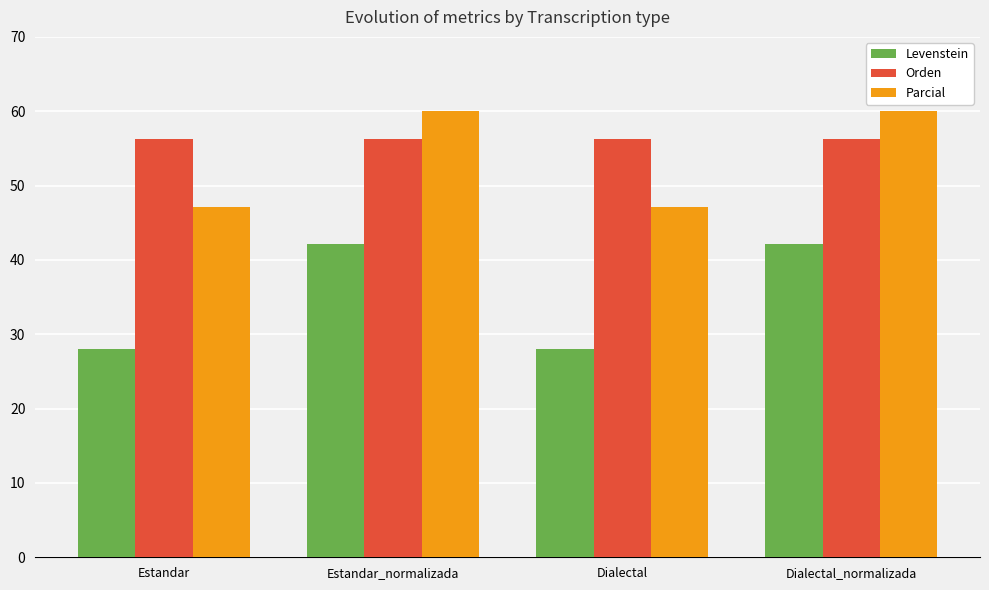

What are all the series names shown in the legend?

Levenstein, Orden, Parcial